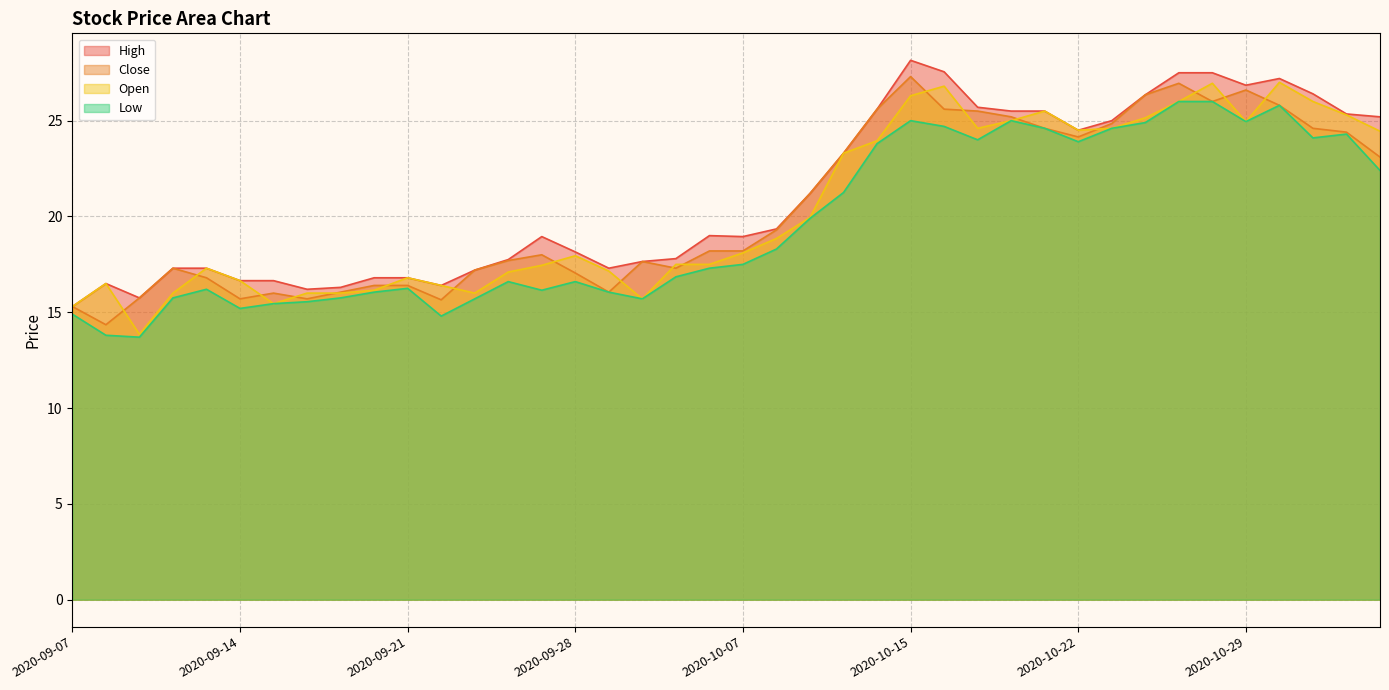

Reading left to right, extract all data points from this chart.

Close: 15.3	14.3	15.8	17.3	16.8	15.7	16.0	15.7	16.1	16.4	16.4	15.7	17.2	17.7	18.0	17.1	16.1	17.6	17.3	18.2	18.2	19.3	21.2	23.3	25.6	27.3	25.6	25.5	25.2	24.6	24.1	24.9	26.4	26.9	26.0	26.6	25.8	24.6	24.4	23.1
High: 15.3	16.5	15.8	17.3	17.3	16.6	16.6	16.2	16.3	16.8	16.8	16.4	17.2	17.8	18.9	18.1	17.3	17.6	17.8	19.0	18.9	19.4	21.2	23.3	25.6	28.1	27.6	25.7	25.5	25.5	24.5	25.0	26.4	27.5	27.5	26.9	27.2	26.4	25.4	25.2
Low: 14.9	13.8	13.7	15.8	16.2	15.2	15.4	15.6	15.8	16.1	16.2	14.8	15.7	16.6	16.1	16.6	16.1	15.7	16.9	17.3	17.5	18.3	19.9	21.2	23.8	25.0	24.7	24.0	25.0	24.6	23.9	24.6	24.9	26.0	26.0	24.9	25.8	24.1	24.3	22.4
Open: 15.3	16.5	13.8	16.0	17.3	16.6	15.4	16.0	16.0	16.1	16.8	16.4	16.0	17.1	17.4	17.9	17.1	15.7	17.5	17.5	18.1	18.9	19.9	23.3	23.9	26.3	26.8	24.6	25.0	25.5	24.5	24.6	25.1	26.0	26.9	24.9	27.0	26.0	25.3	24.4